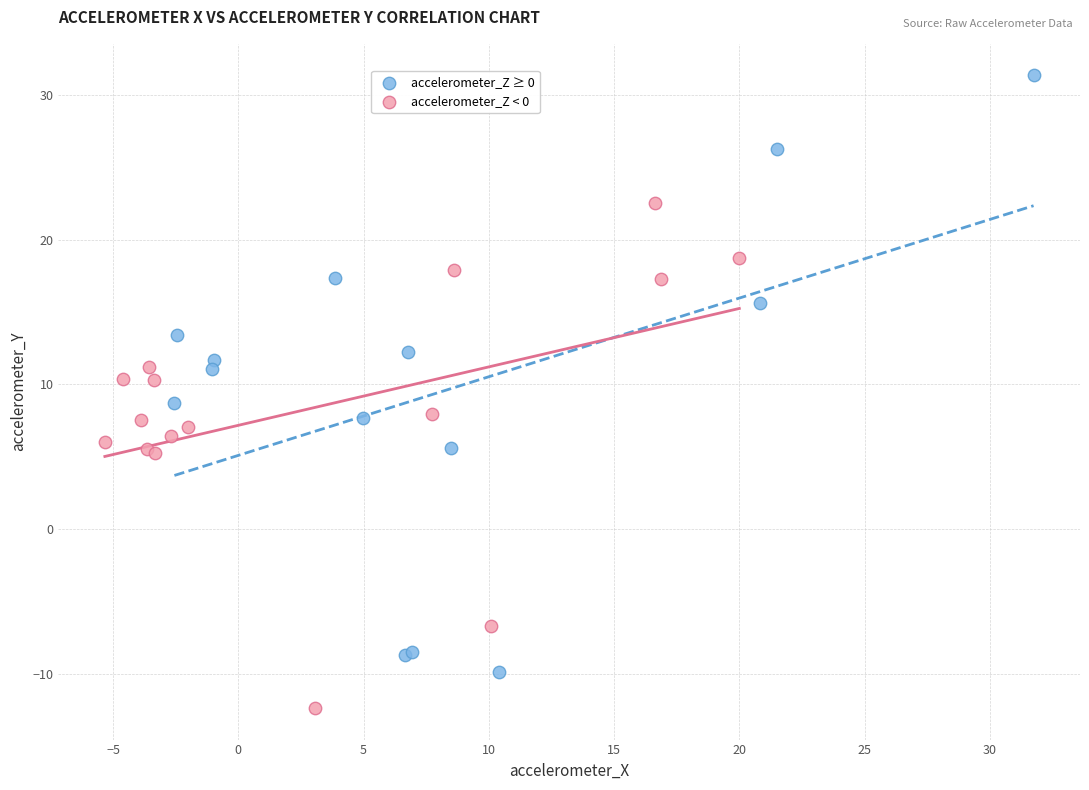

Which series contains the highest Y value?

accelerometer_Z ≥ 0